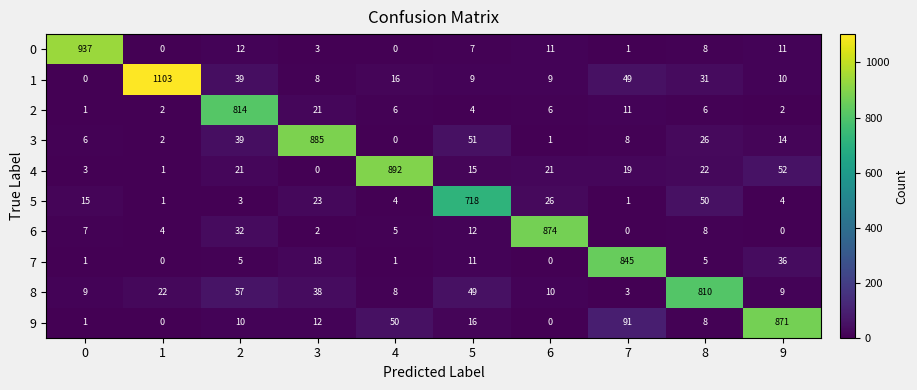

Which series changed the most between 5 and 9?

9